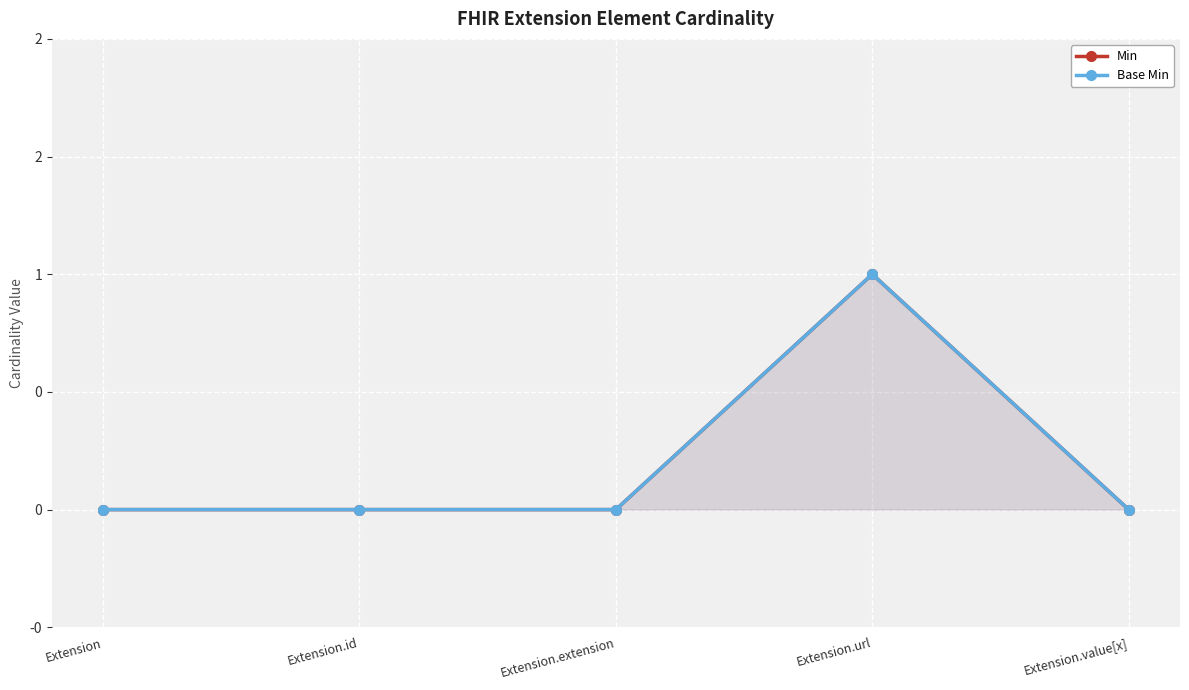

What position from the right is Extension.id?

4